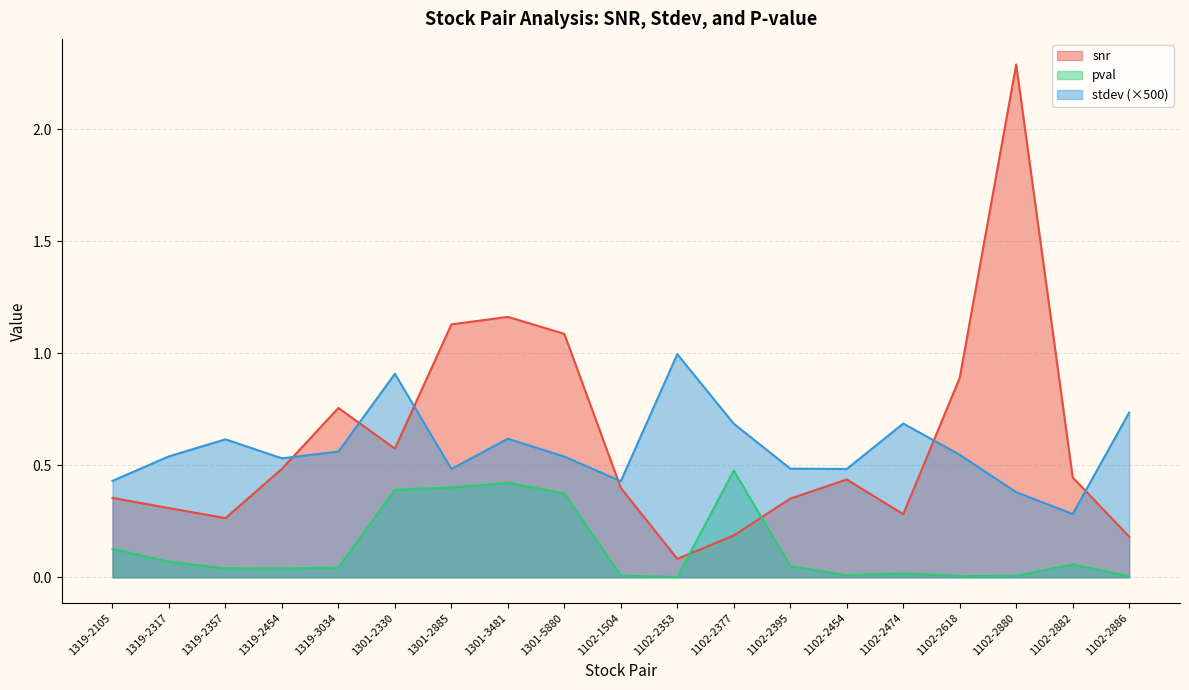

What is the average value of the pval series?

0.1